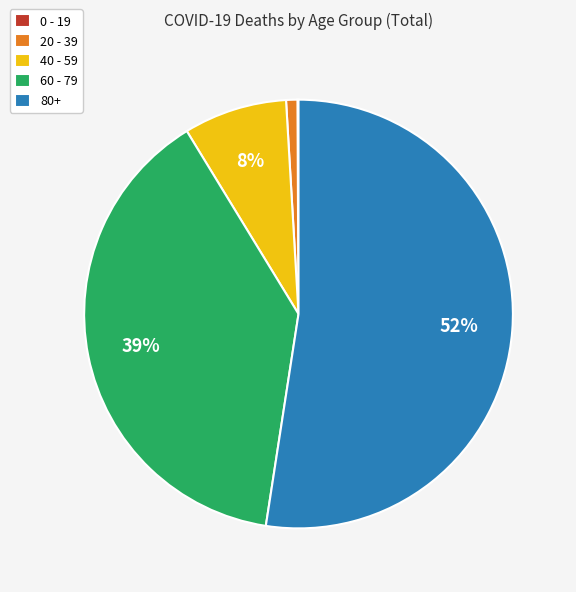

To the nearest percent, what is the combined percentage of 40 - 59 and 60 - 79?

47%